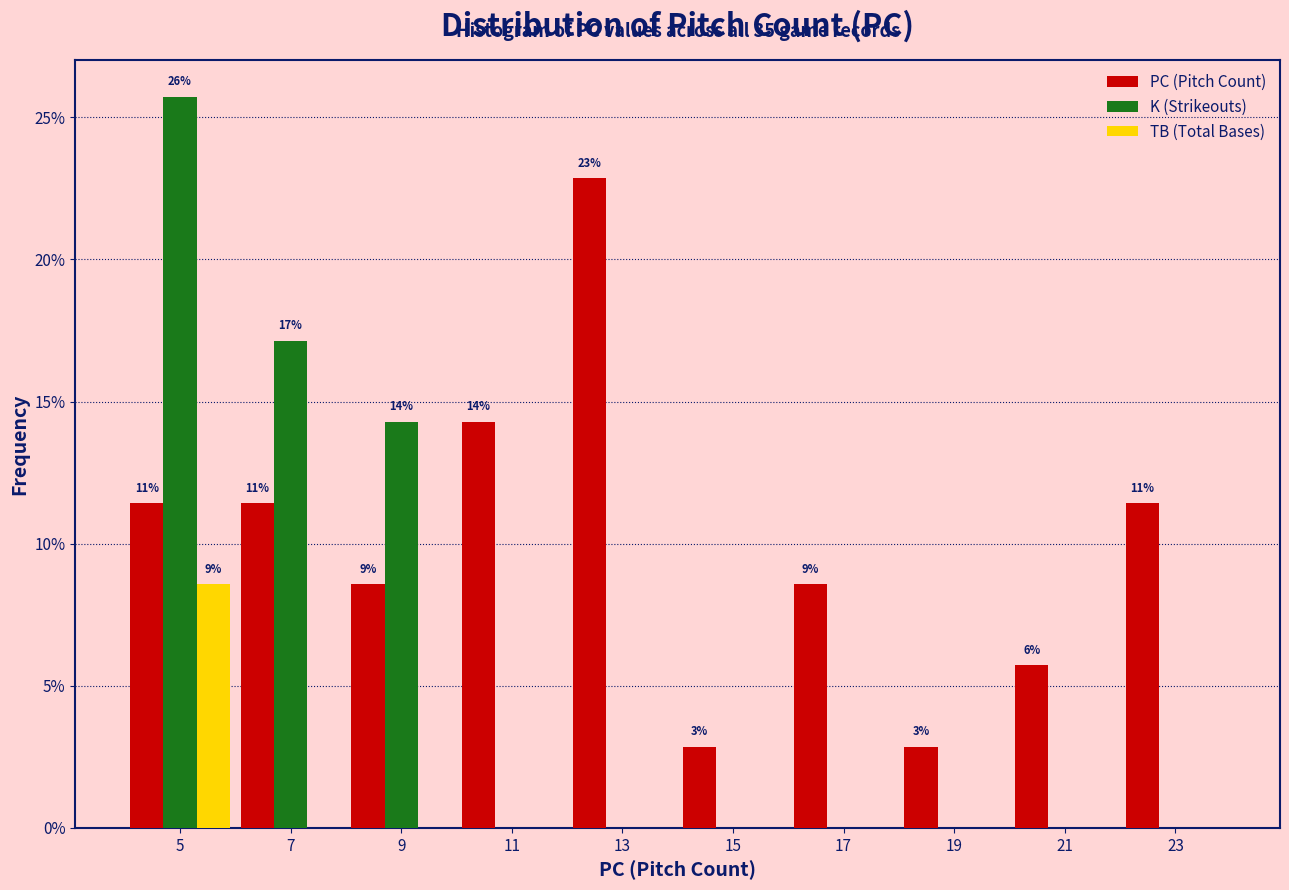

In the K (Strikeouts) series, which range on the x-axis has the tallest bar?

4 to 6